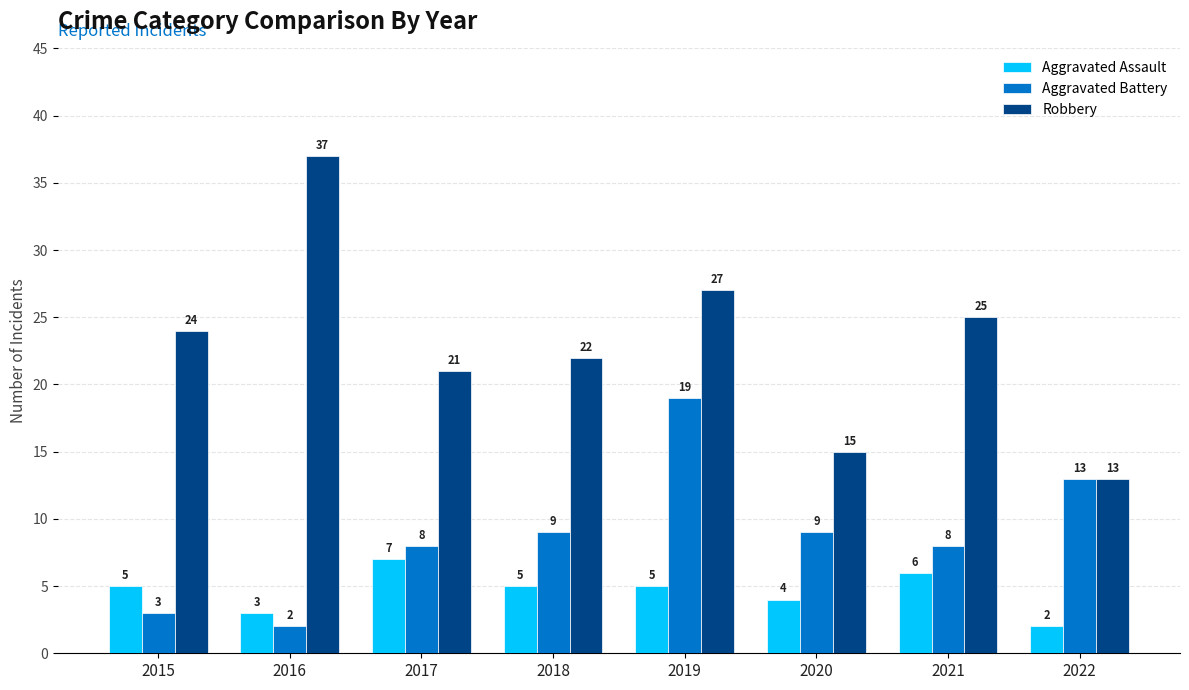

What is the difference between the highest and lowest values at 2015?

21